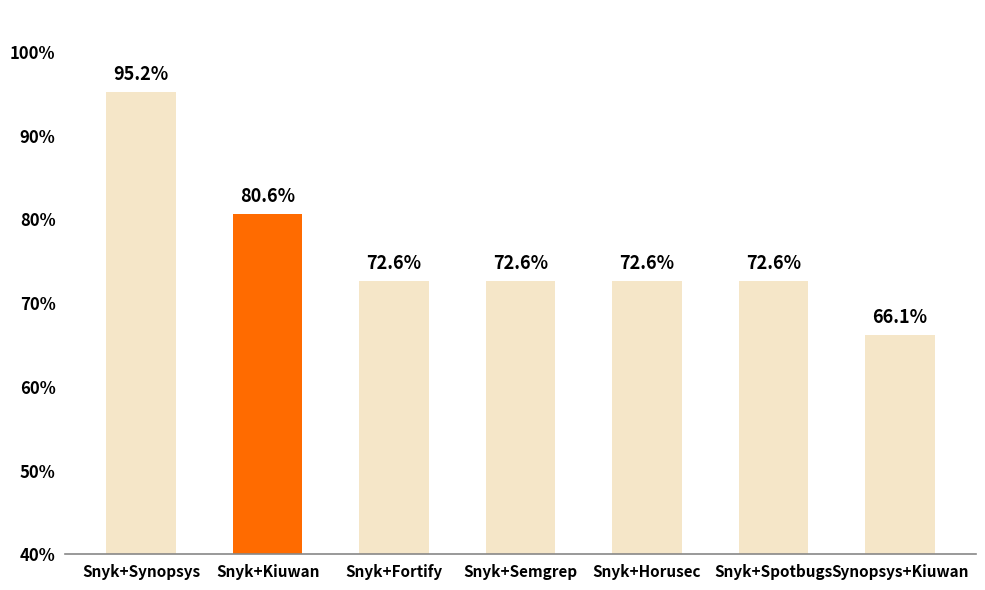

The value at Snyk+Horusec is 1.2. True or false?

False